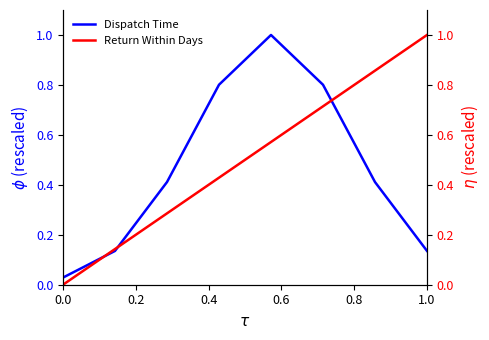

How many intersections are there between Return Within Days and Dispatch Time?

3